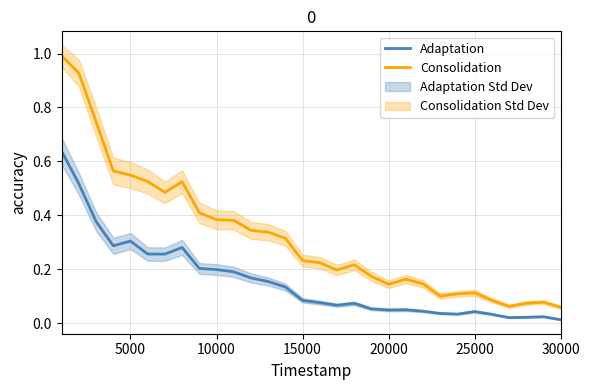

True or false: Consolidation and Adaptation cross at least once.

False